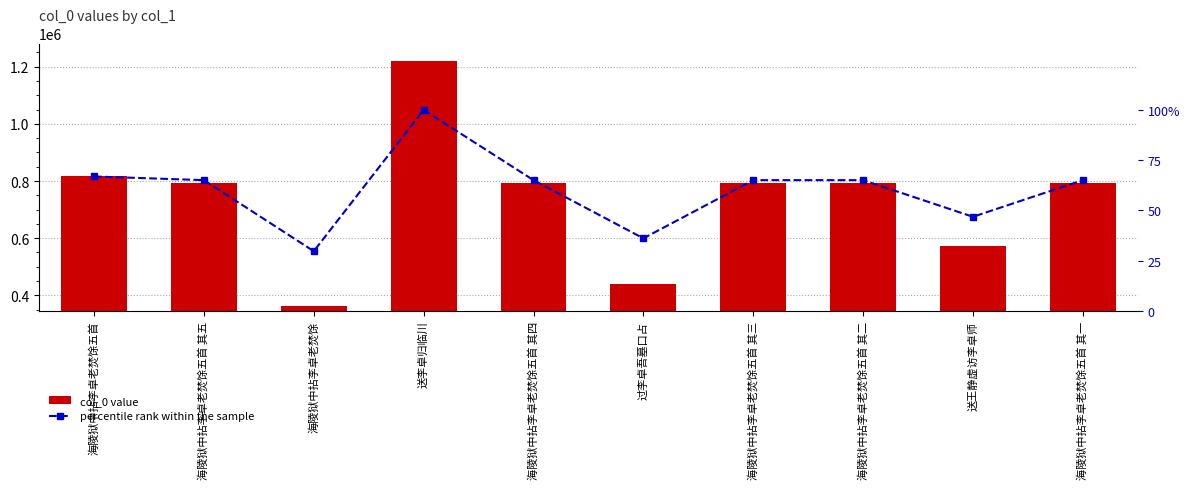

Which series changed the most between 海陵狱中拈李卓老焚馀 and 海陵狱中拈李卓老焚馀五首 其三?

col_0